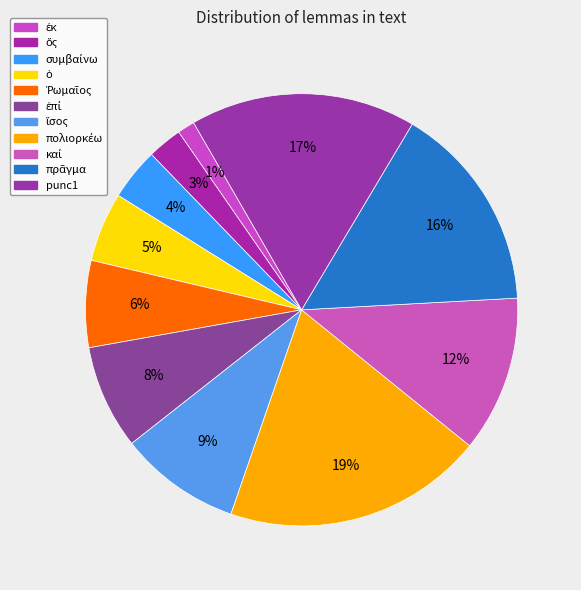

Which category has the biggest portion of the pie?

πολιορκέω